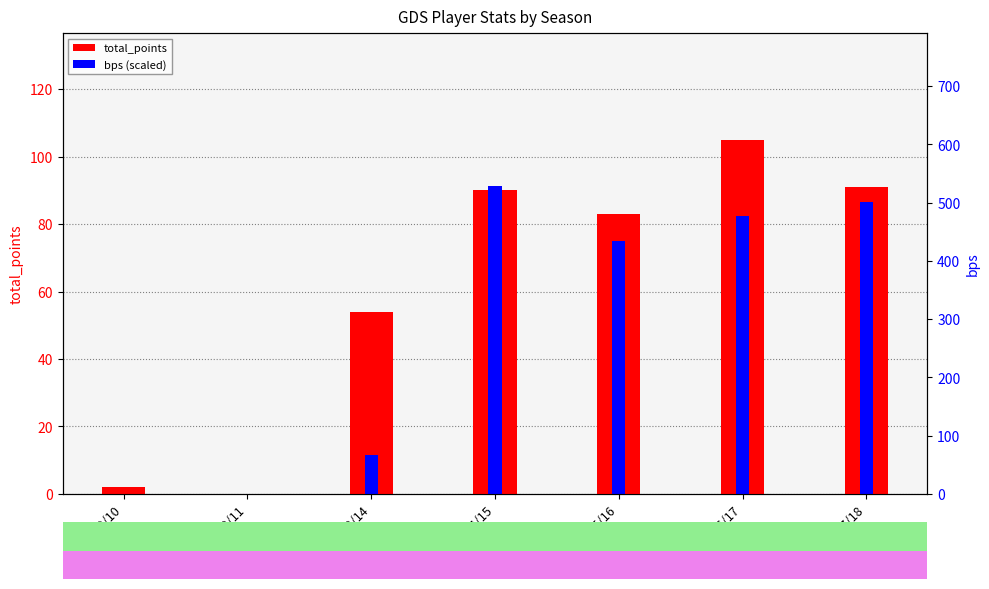

List the series in order of their peak value, highest first.

total_points, bps (scaled)